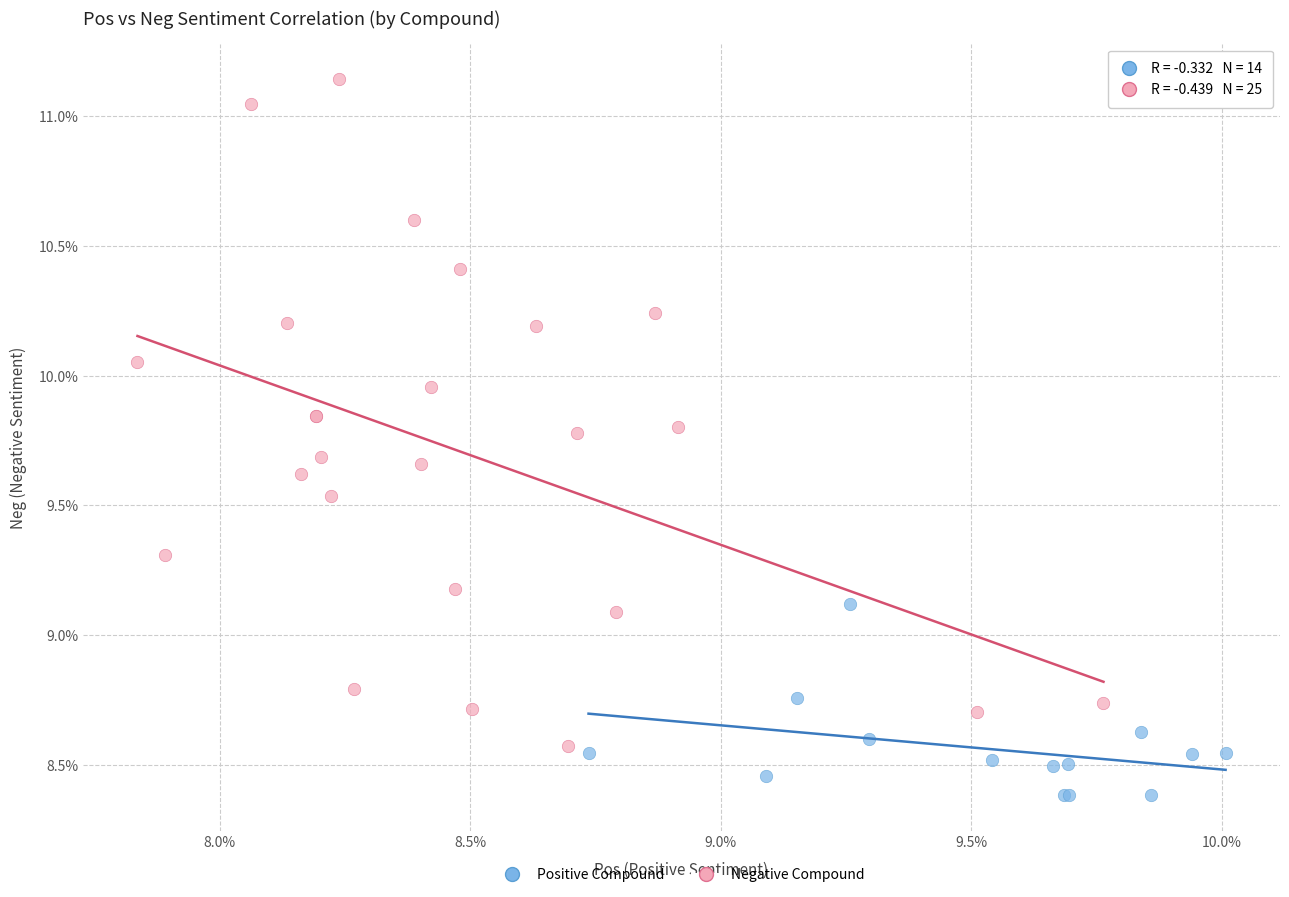

What are all the series names shown in the legend?

Positive Compound, Negative Compound